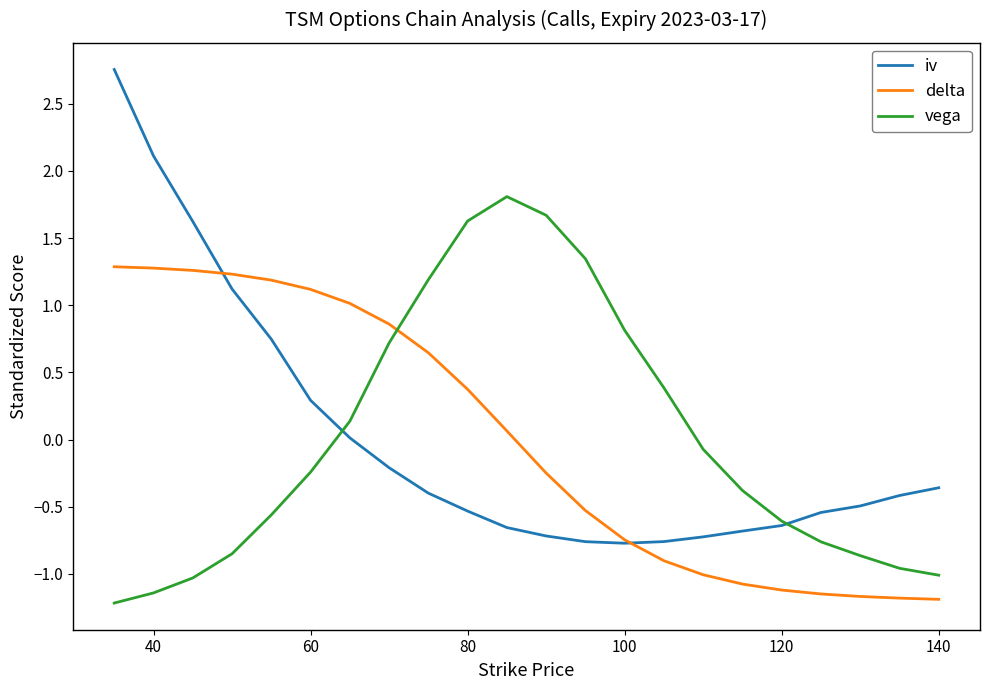

True or false: delta and iv cross at least once.

True